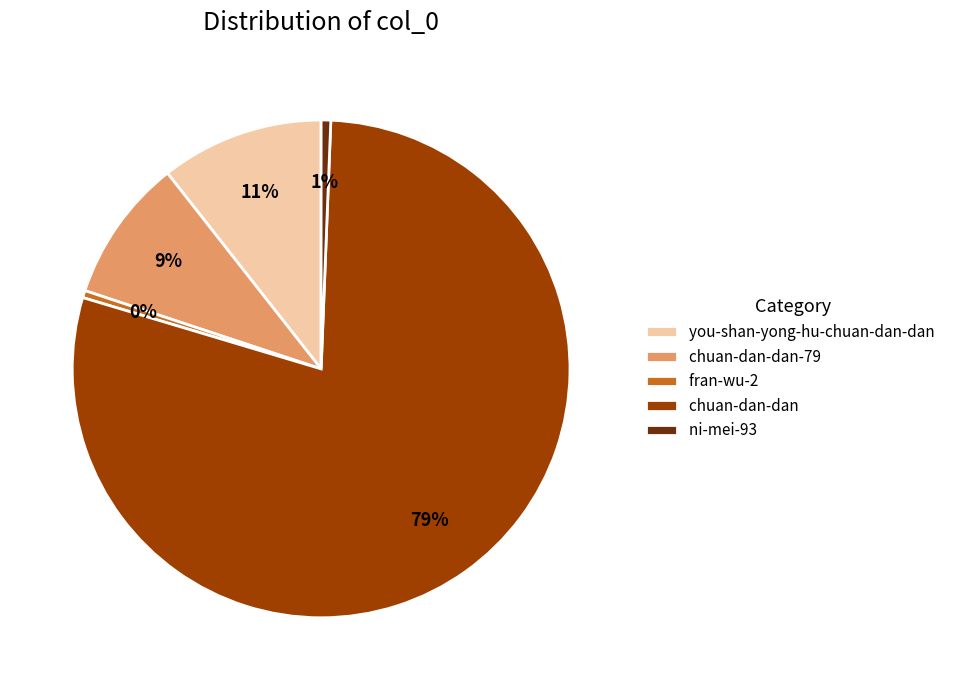

Combined, do fran-wu-2 and you-shan-yong-hu-chuan-dan-dan account for over 50%?

No